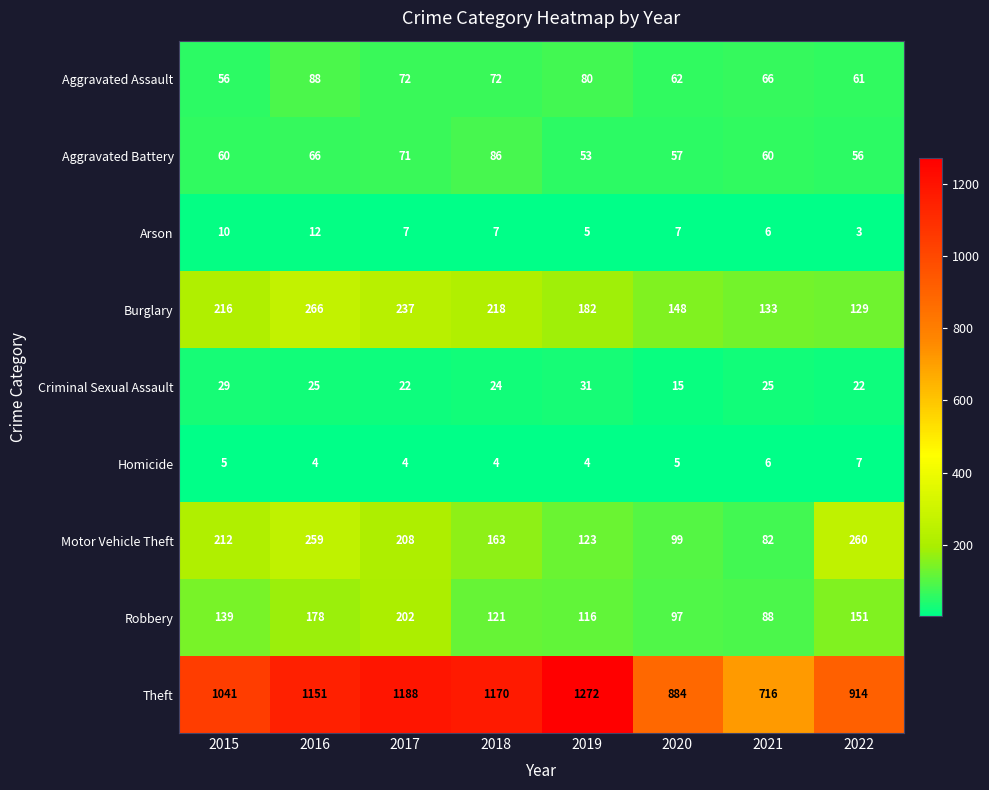

At which label is Motor Vehicle Theft closest to 171?

2018